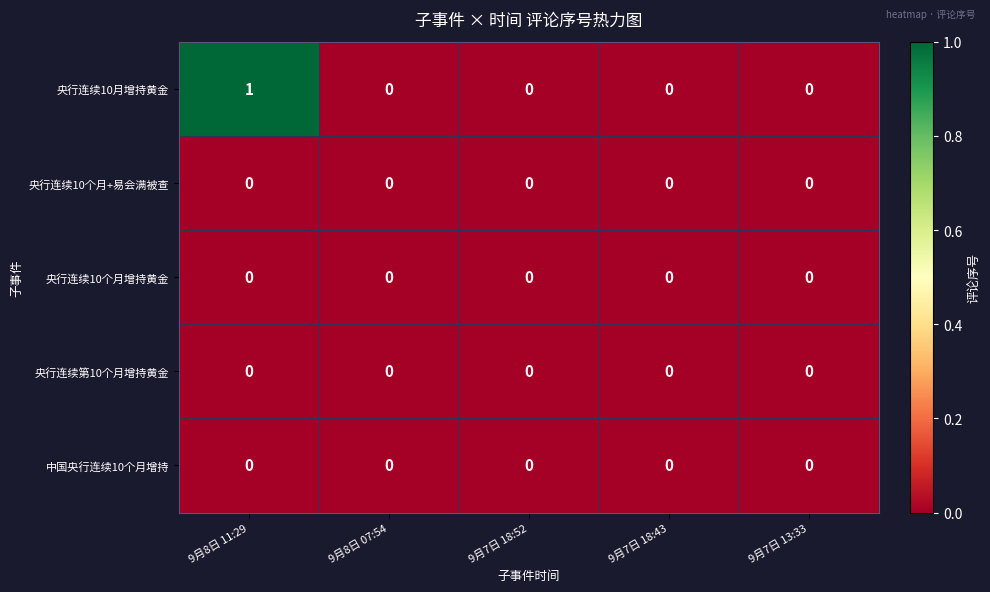

Is it true that 中国央行连续10个月增持 equals 0 at 9月8日 11:29?

True